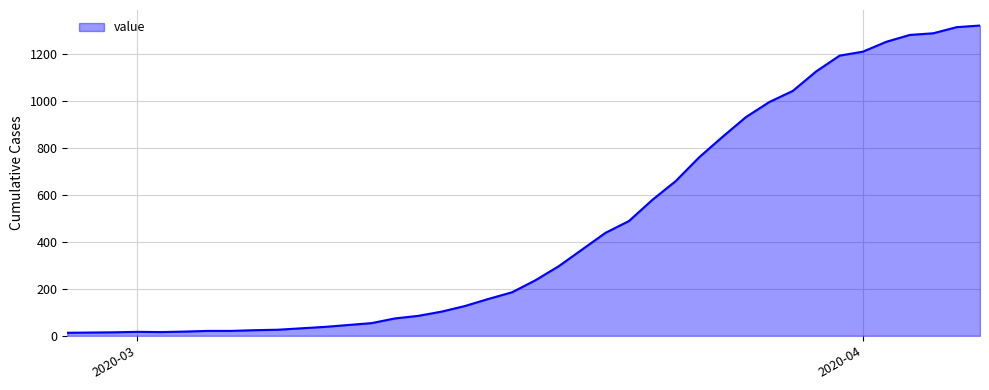

What is the difference between the maximum and minimum values?

1306